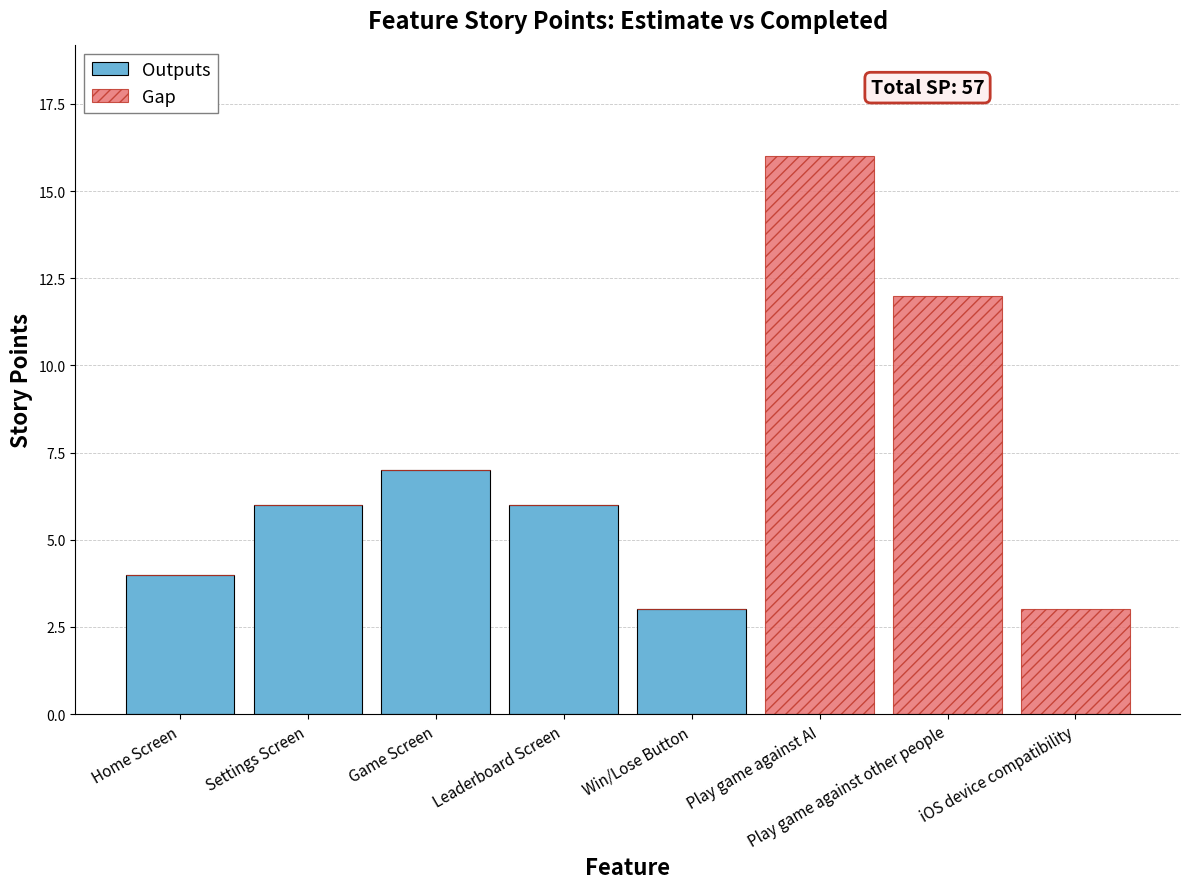

At which category is the sum across all series the highest?

Play game against AI